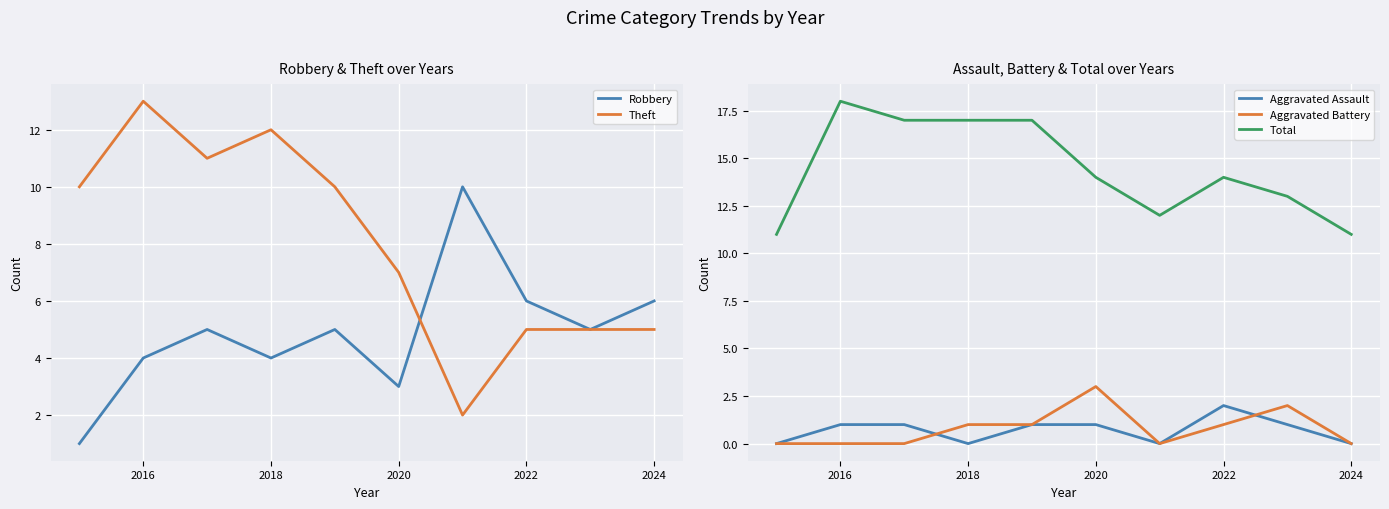

Is it true that Aggravated Battery equals 0 at 2016?

True